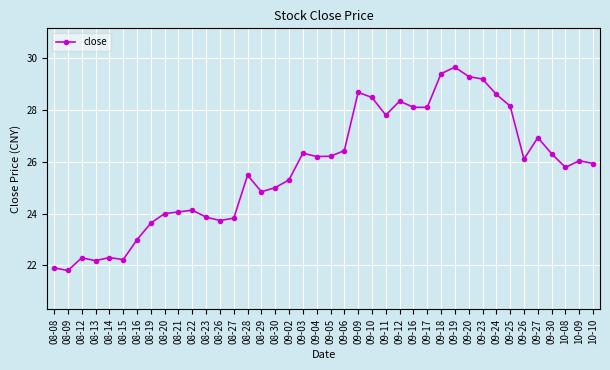

How many lines are shown in the chart?

1